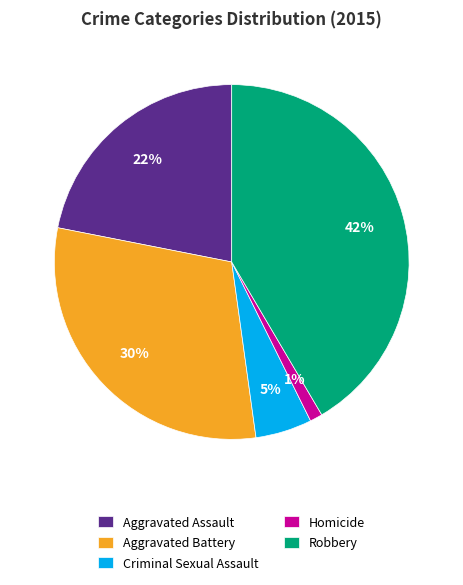

Does Criminal Sexual Assault account for over 50% of the chart?

No